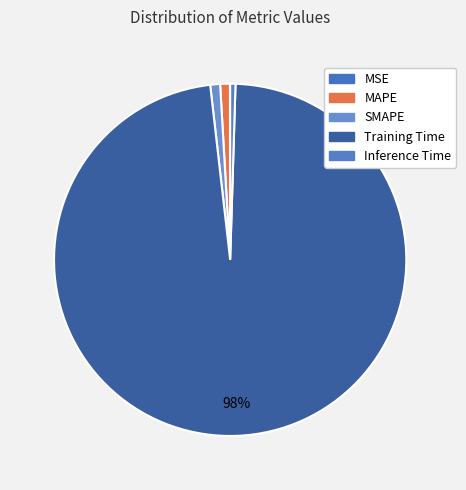

How many slices are in this pie chart?

5